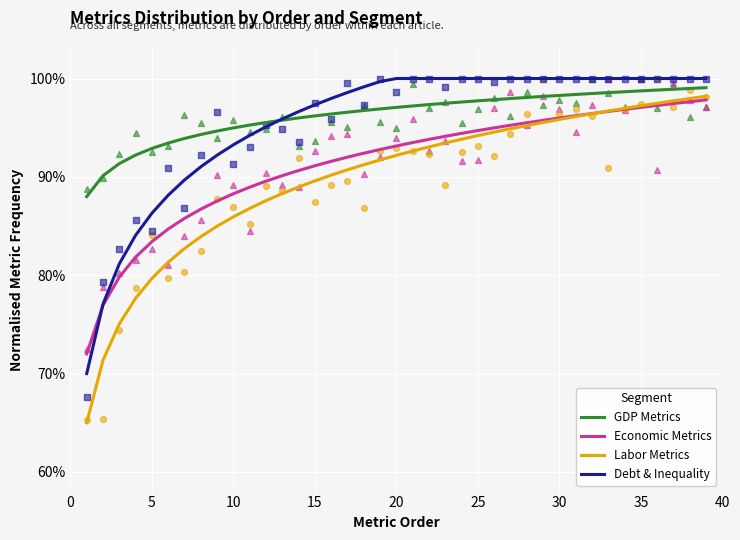

Which series reaches the maximum Y coordinate?

Debt & Inequality